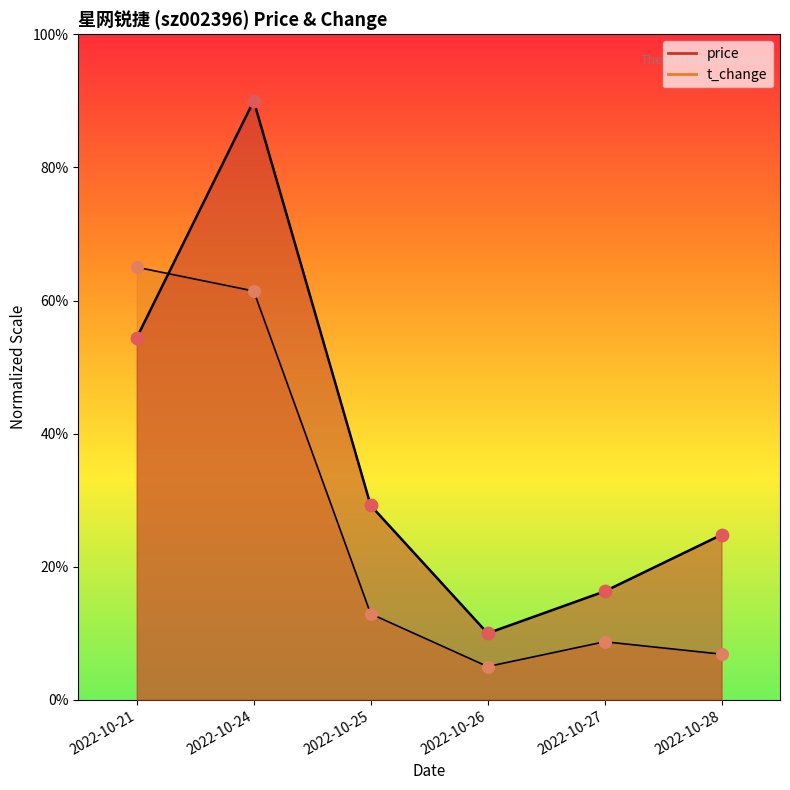

At how many categories does at least one series exceed 61?

2